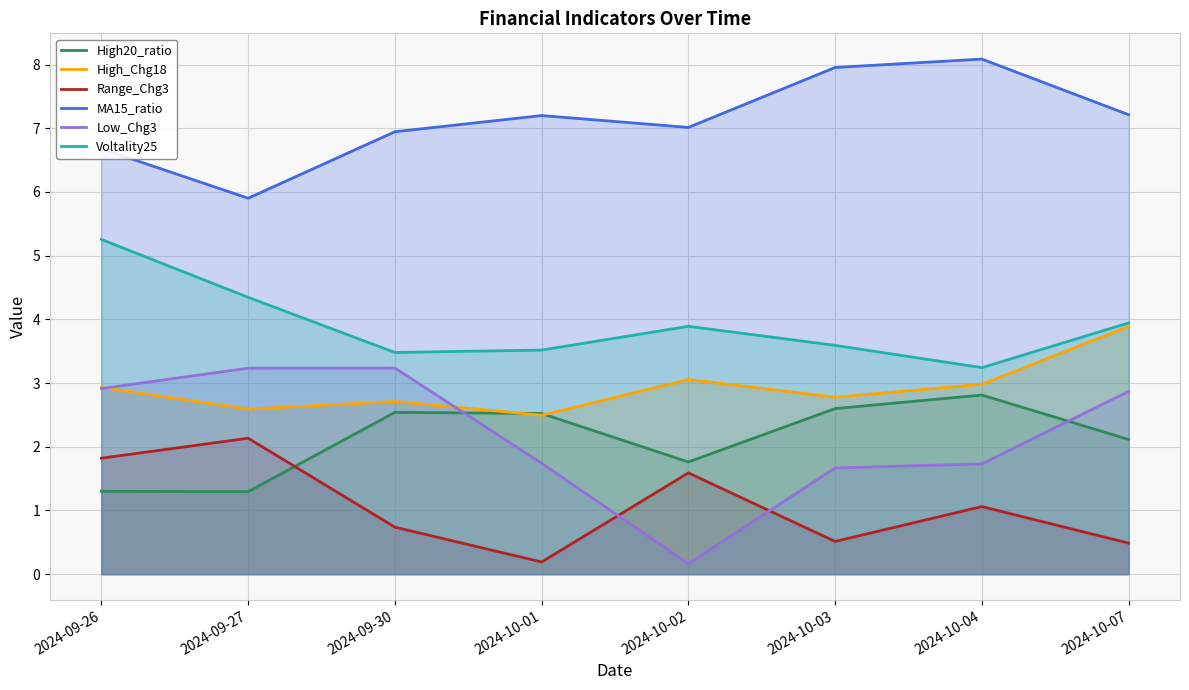

What is the sum of all Low_Chg3 values?

17.6